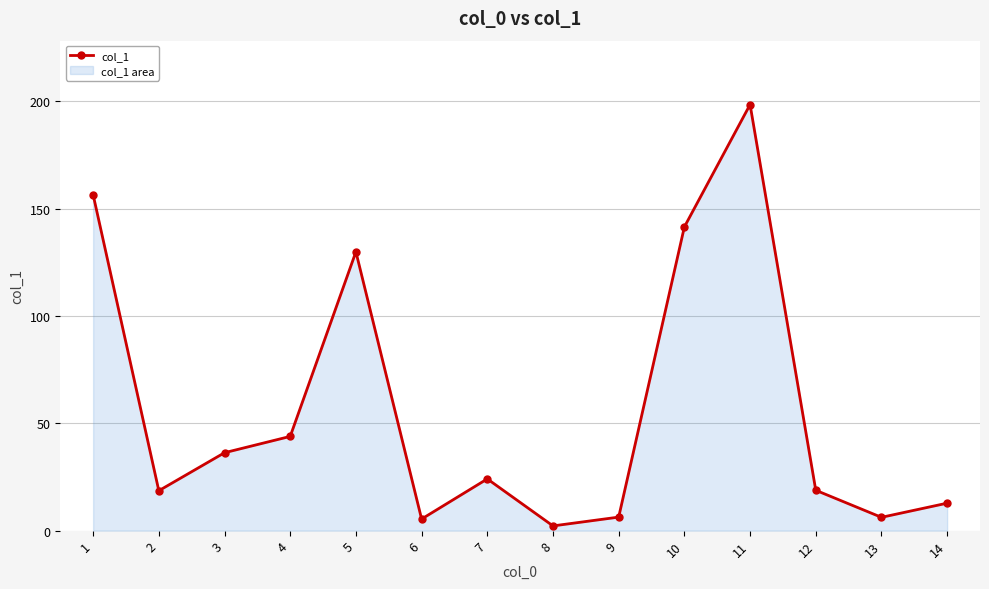

What is the value of the 4th point from the left?

43.9